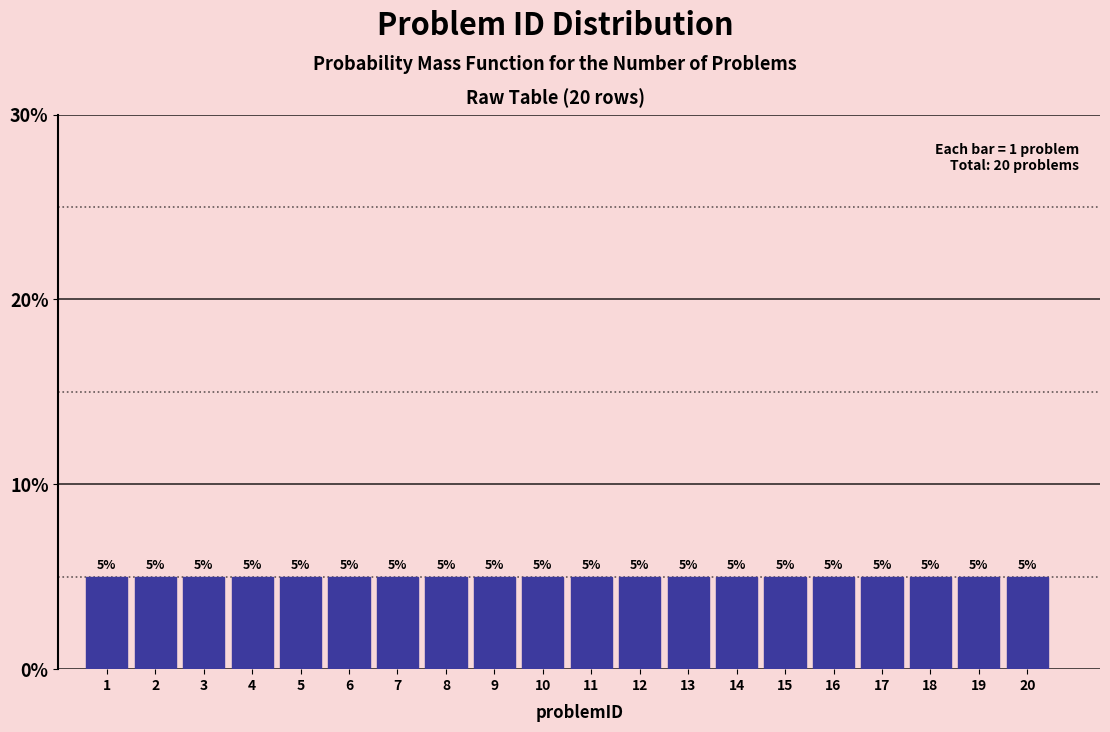

Reading left to right, transcribe this chart: for each bar, give the range it covers on the x-axis and its height.

0.5 to 1.5: 5
1.5 to 2.5: 5
2.5 to 3.5: 5
3.5 to 4.5: 5
4.5 to 5.5: 5
5.5 to 6.5: 5
6.5 to 7.5: 5
7.5 to 8.5: 5
8.5 to 9.5: 5
9.5 to 10.5: 5
10.5 to 11.5: 5
11.5 to 12.5: 5
12.5 to 13.5: 5
13.5 to 14.5: 5
14.5 to 15.5: 5
15.5 to 16.5: 5
16.5 to 17.5: 5
17.5 to 18.5: 5
18.5 to 19.5: 5
19.5 to 20.5: 5